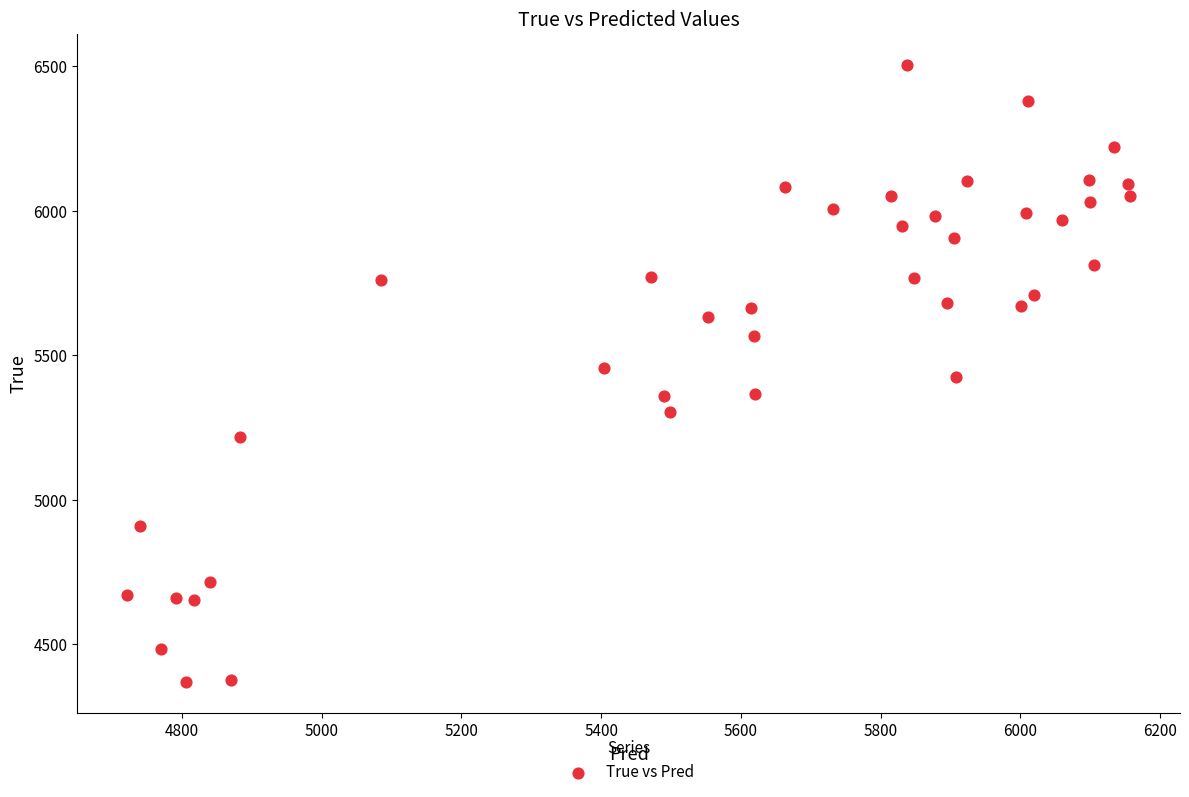

What is the range of Y values (max minus min)?

2136